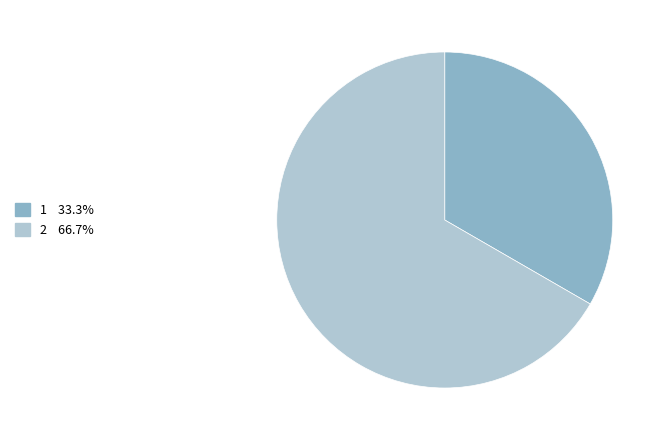

Is there any slice that represents more than half of the pie?

Yes